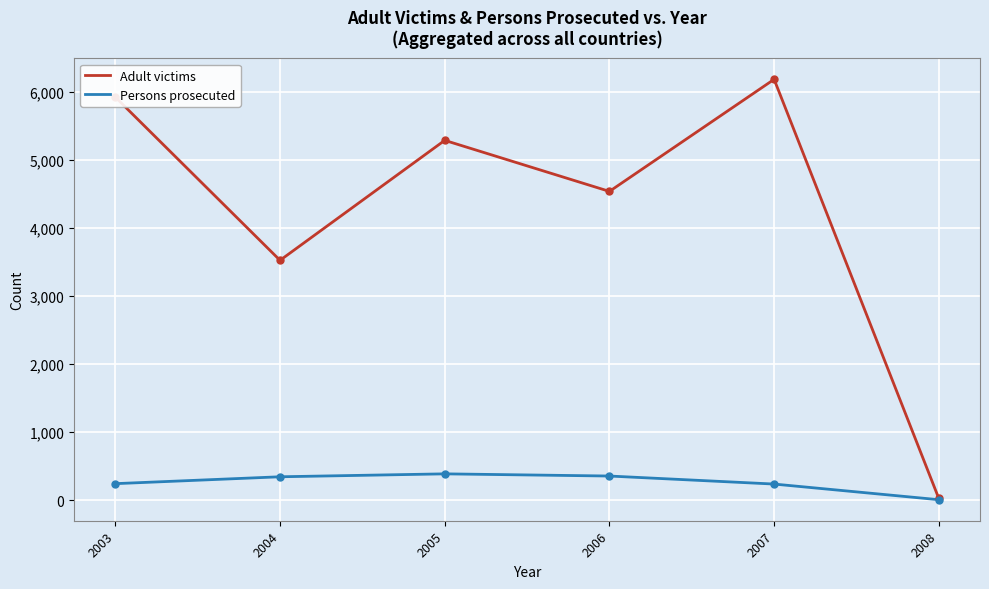

What is the total value across all series at 2003?

6163